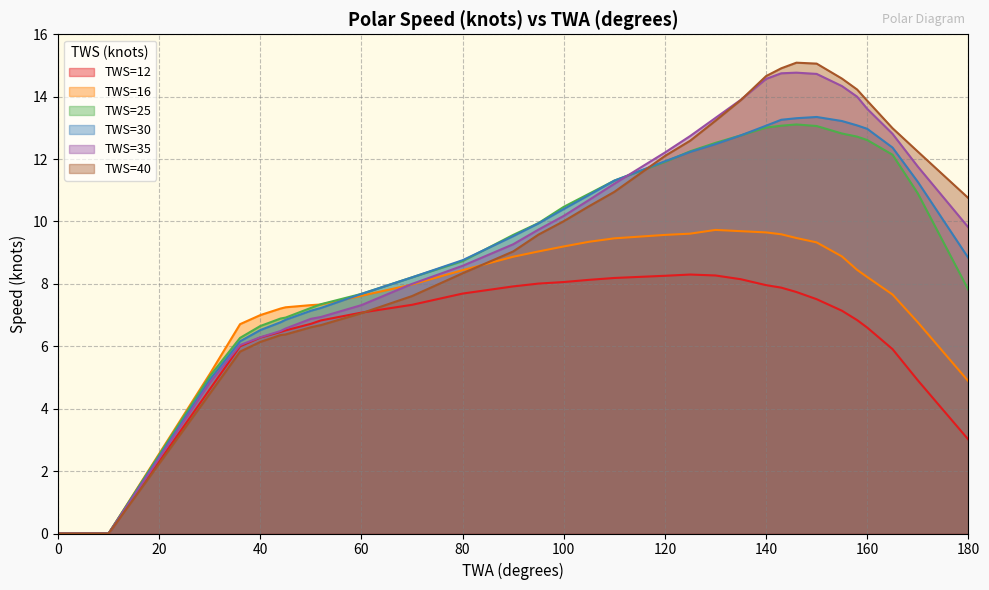

At which category is the sum across all series the highest?

146